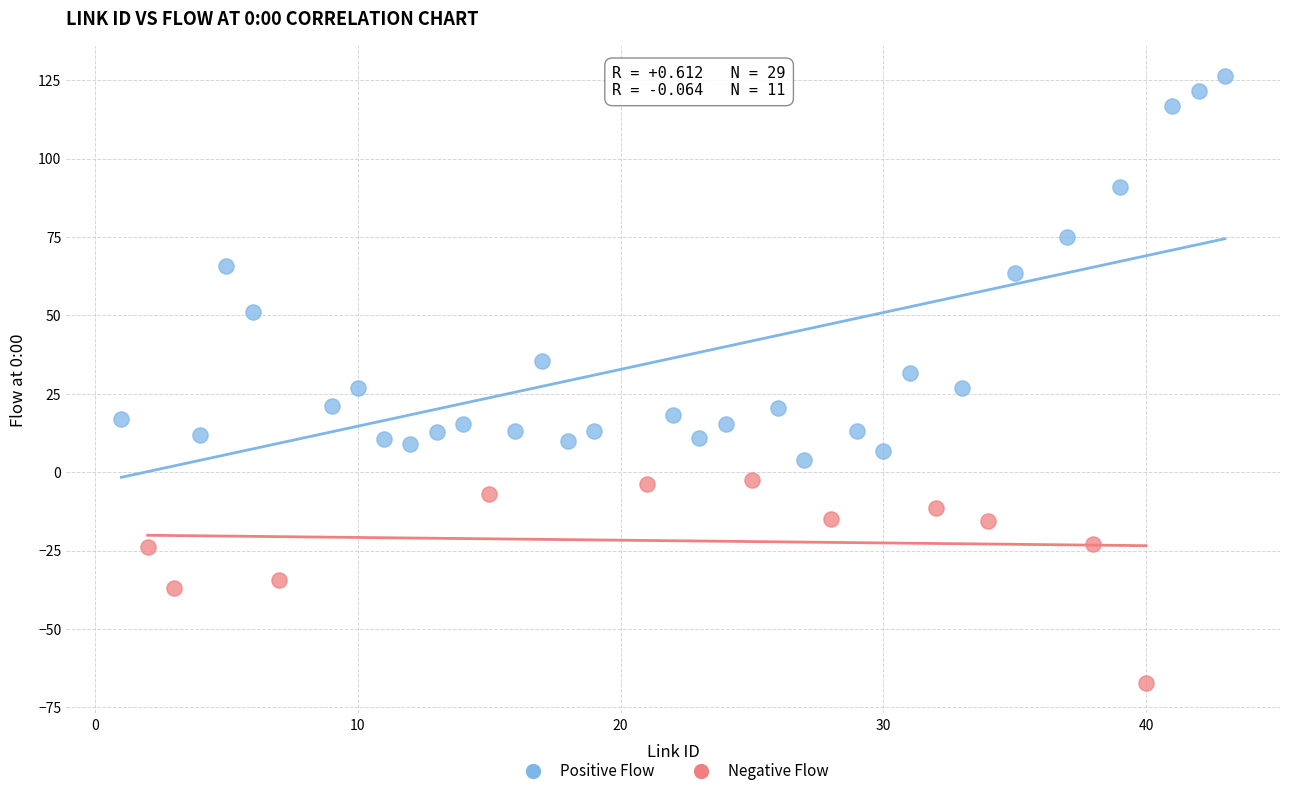

Which series reaches the maximum Y coordinate?

Positive Flow